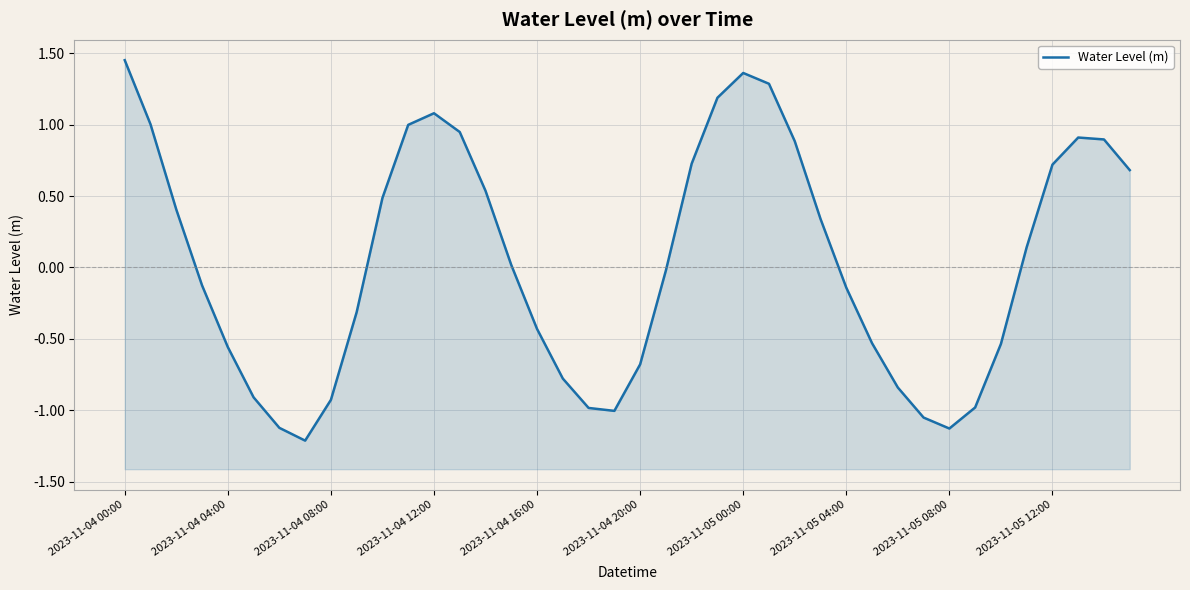

What is the approximate value at 30?

-0.8